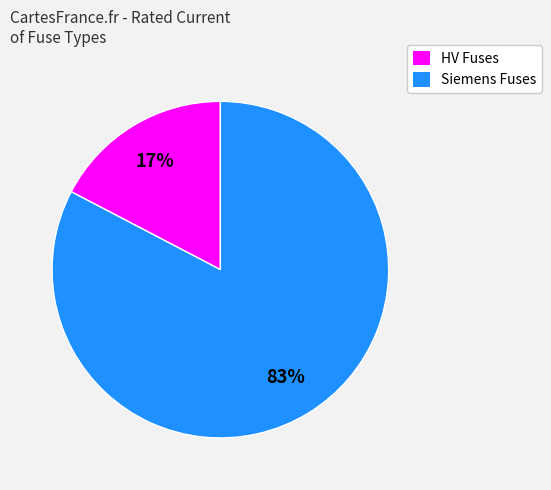

Rank the categories by value from lowest to highest.

HV Fuses, Siemens Fuses